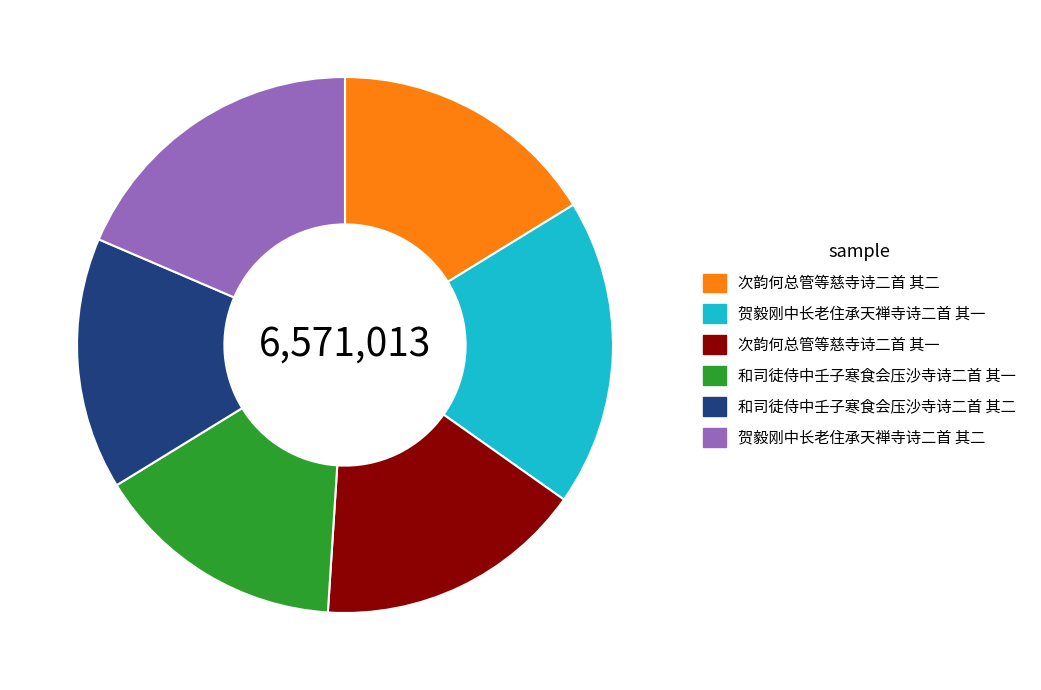

Count the number of slices in the pie.

6